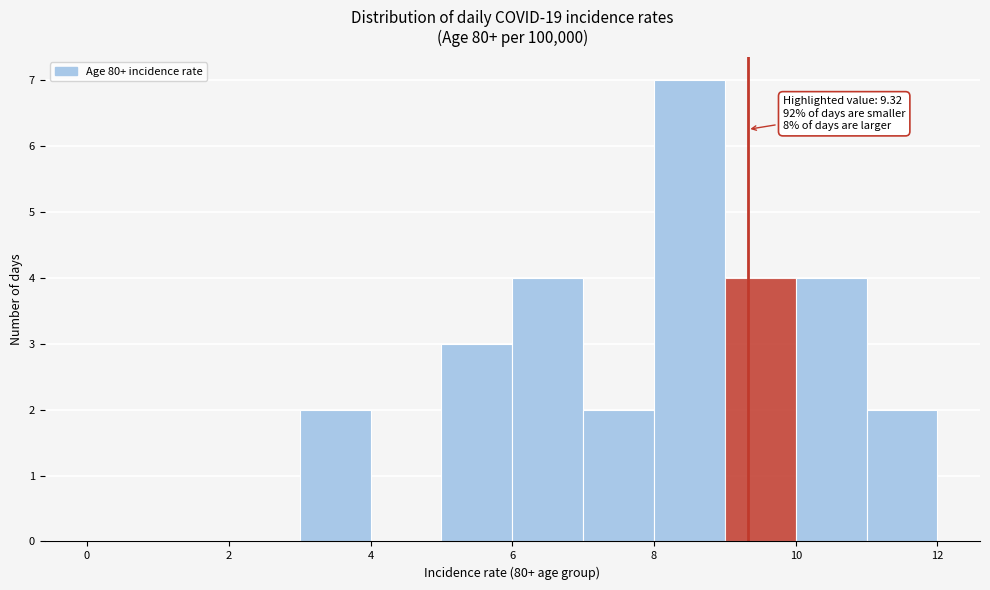

Which range on the x-axis has the tallest bar?

8 to 9